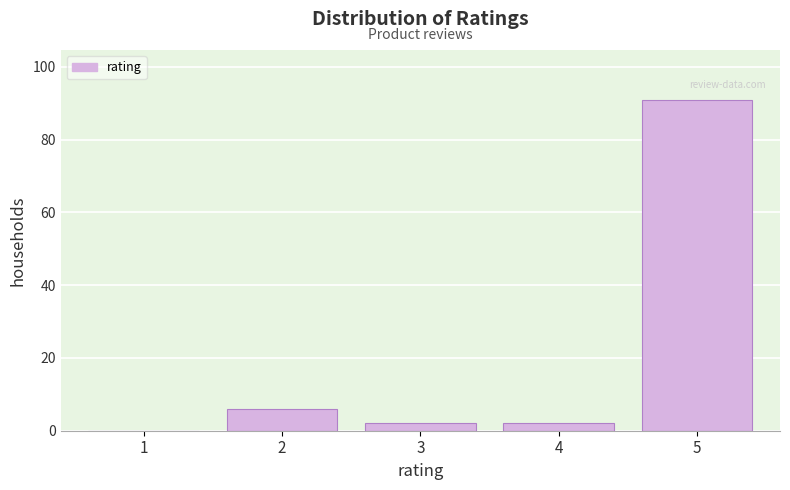

Reading right to left, transcribe all the data shown in this chart.

5=91	4=2	3=2	2=6	1=0